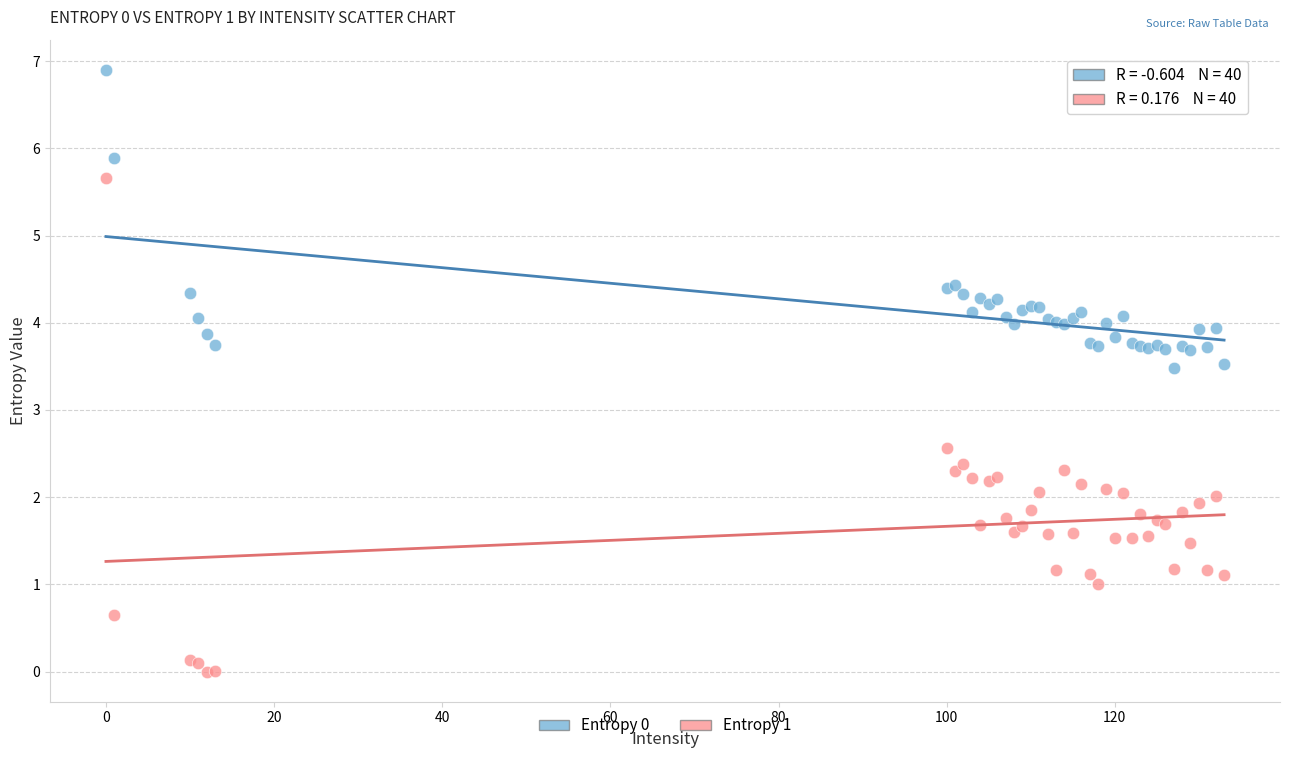

Which series has the widest spread of Y values?

Entropy 1